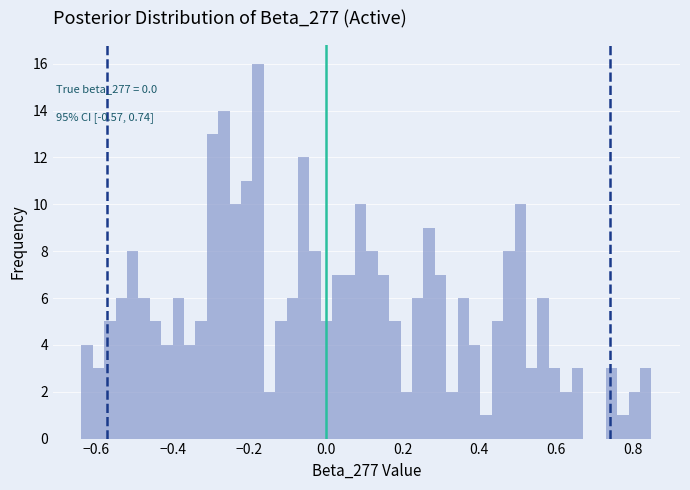

Around what value on the x-axis is the tallest bar? Give the approximate position of its centre, as read against the axis.

-0.18